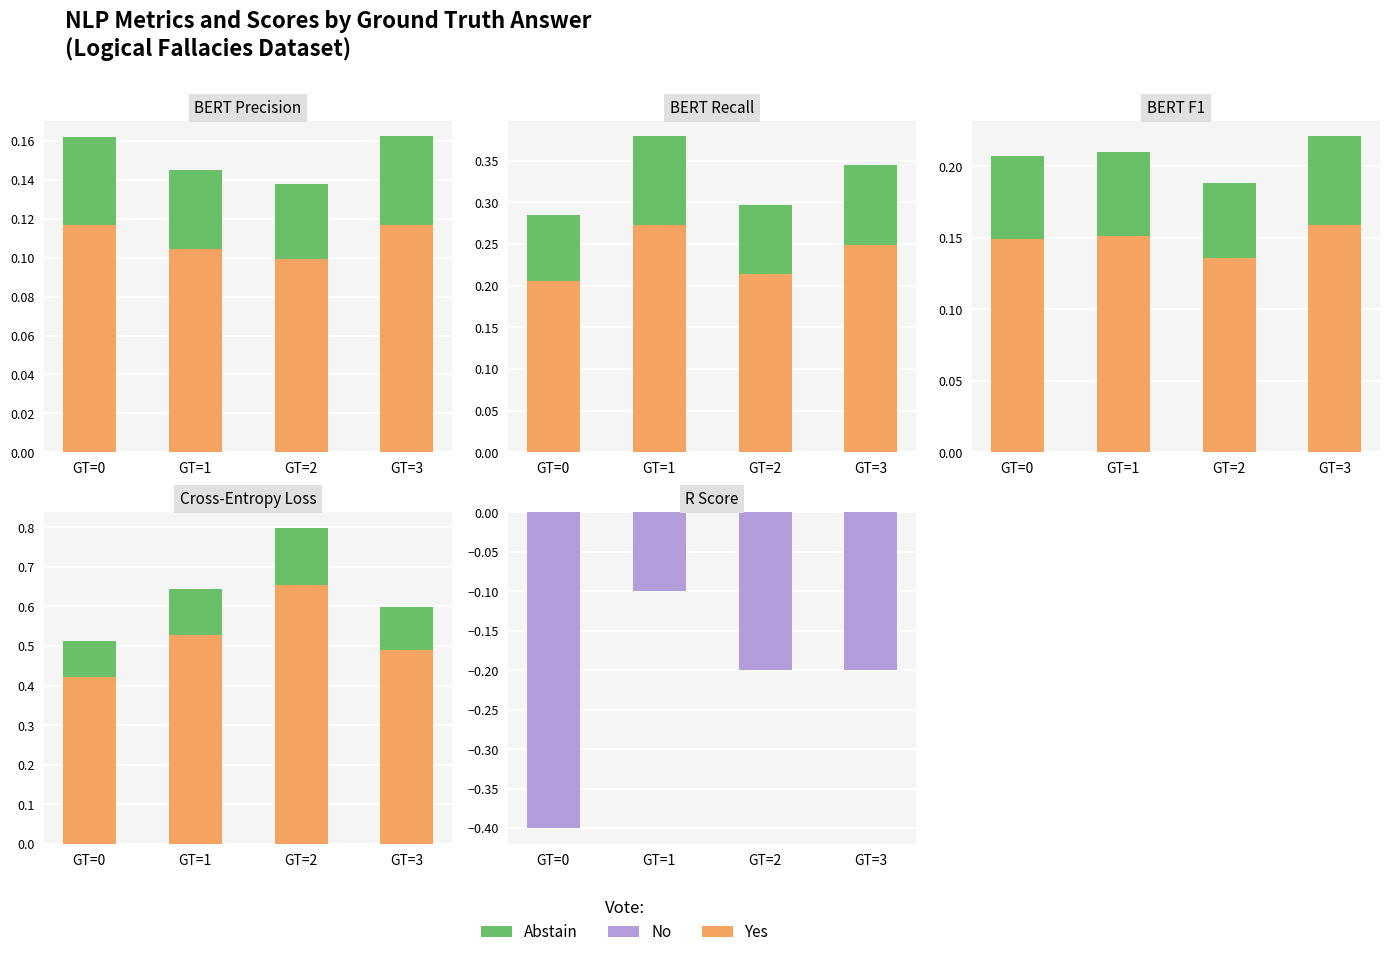

What is the sum of all Abstain values?

0.5